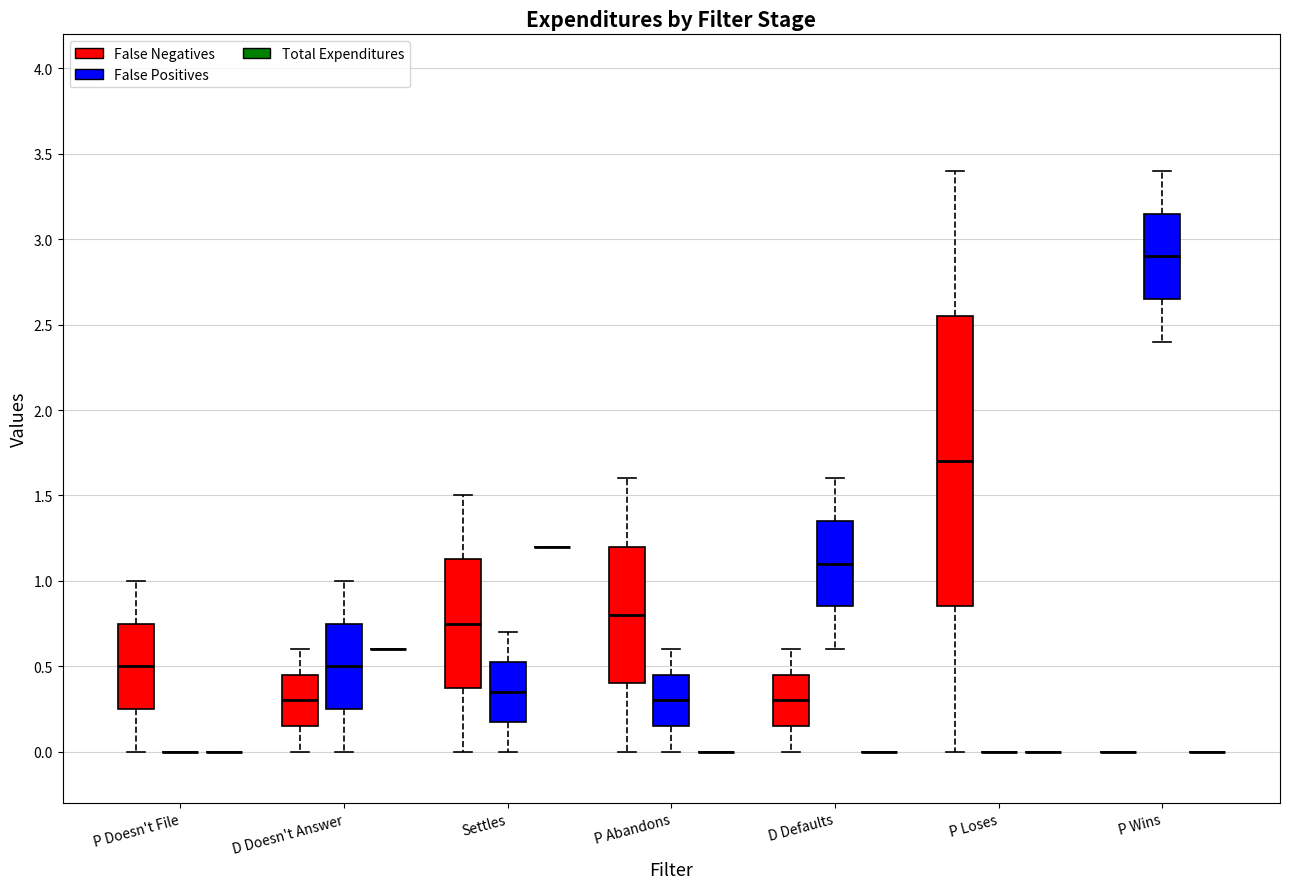

Reading left to right, read every box against the y-axis: the position of its median line, the range the box covers, and the ends of its whiskers. The values are not printed on the chart, so give them approximately, as read against the axis.

P Doesn't File (False Negatives): median 0.50, box 0.25 to 0.75, whiskers 0.00 to 1.00
P Doesn't File (False Positives): box collapsed to a line at 0.00, whiskers 0.00 to 0.00
P Doesn't File (Total Expenditures): box collapsed to a line at 0.00, whiskers 0.00 to 0.00
D Doesn't Answer (False Negatives): median 0.30, box 0.15 to 0.45, whiskers 0.00 to 0.60
D Doesn't Answer (False Positives): median 0.50, box 0.25 to 0.75, whiskers 0.00 to 1.00
D Doesn't Answer (Total Expenditures): box collapsed to a line at 0.60, whiskers 0.60 to 0.60
Settles (False Negatives): median 0.75, box 0.40 to 1.15, whiskers 0.00 to 1.50
Settles (False Positives): median 0.35, box 0.20 to 0.55, whiskers 0.00 to 0.70
Settles (Total Expenditures): box collapsed to a line at 1.20, whiskers 1.20 to 1.20
P Abandons (False Negatives): median 0.80, box 0.40 to 1.20, whiskers 0.00 to 1.60
P Abandons (False Positives): median 0.30, box 0.15 to 0.45, whiskers 0.00 to 0.60
P Abandons (Total Expenditures): box collapsed to a line at 0.00, whiskers 0.00 to 0.00
D Defaults (False Negatives): median 0.30, box 0.15 to 0.45, whiskers 0.00 to 0.60
D Defaults (False Positives): median 1.10, box 0.85 to 1.35, whiskers 0.60 to 1.60
D Defaults (Total Expenditures): box collapsed to a line at 0.00, whiskers 0.00 to 0.00
P Loses (False Negatives): median 1.70, box 0.85 to 2.55, whiskers 0.00 to 3.40
P Loses (False Positives): box collapsed to a line at 0.00, whiskers 0.00 to 0.00
P Loses (Total Expenditures): box collapsed to a line at 0.00, whiskers 0.00 to 0.00
P Wins (False Negatives): box collapsed to a line at 0.00, whiskers 0.00 to 0.00
P Wins (False Positives): median 2.90, box 2.65 to 3.15, whiskers 2.40 to 3.40
P Wins (Total Expenditures): box collapsed to a line at 0.00, whiskers 0.00 to 0.00